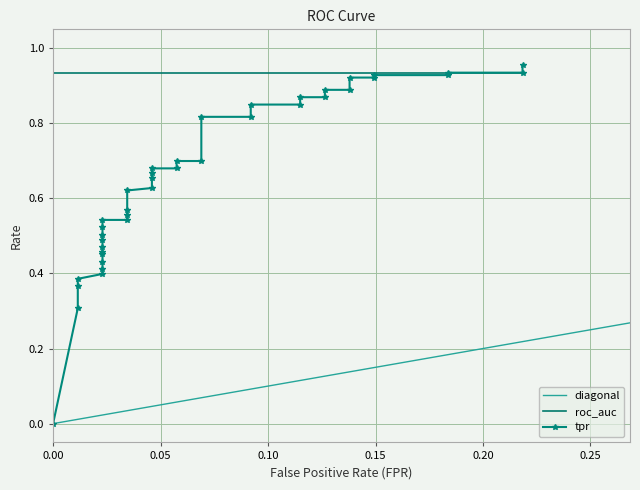

After their last crossing, which series has the higher values: roc_auc or tpr?

tpr